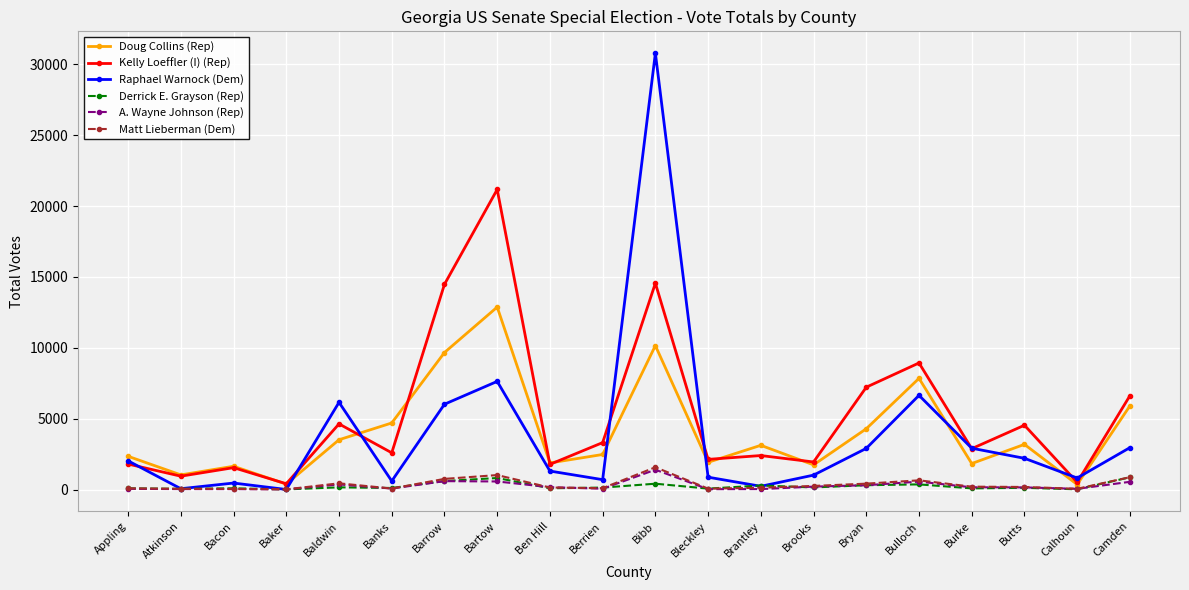

True or false: Matt Lieberman (Dem) and Kelly Loeffler (I) (Rep) intersect in this chart.

False